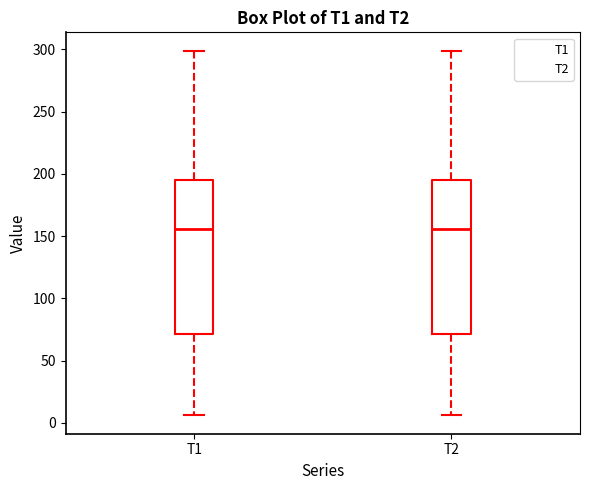

Reading left to right, read every box against the y-axis: the position of its median line, the range the box covers, and the ends of its whiskers. The values are not printed on the chart, so give them approximately, as read against the axis.

T1: median 155, box 70 to 195, whiskers 5 to 300
T2: median 155, box 70 to 195, whiskers 5 to 300